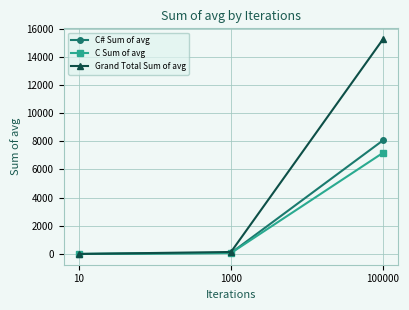

Which series has the widest spread of values?

Grand Total Sum of avg